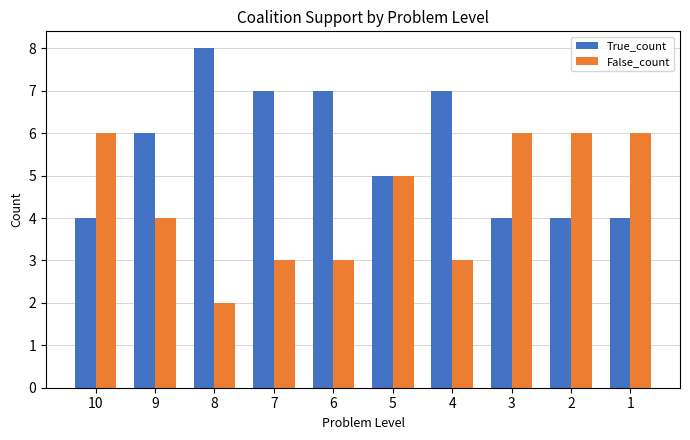

Reading left to right, list all the values displayed in this chart.

True_count: 10=4	9=6	8=8	7=7	6=7	5=5	4=7	3=4	2=4	1=4
False_count: 10=6	9=4	8=2	7=3	6=3	5=5	4=3	3=6	2=6	1=6